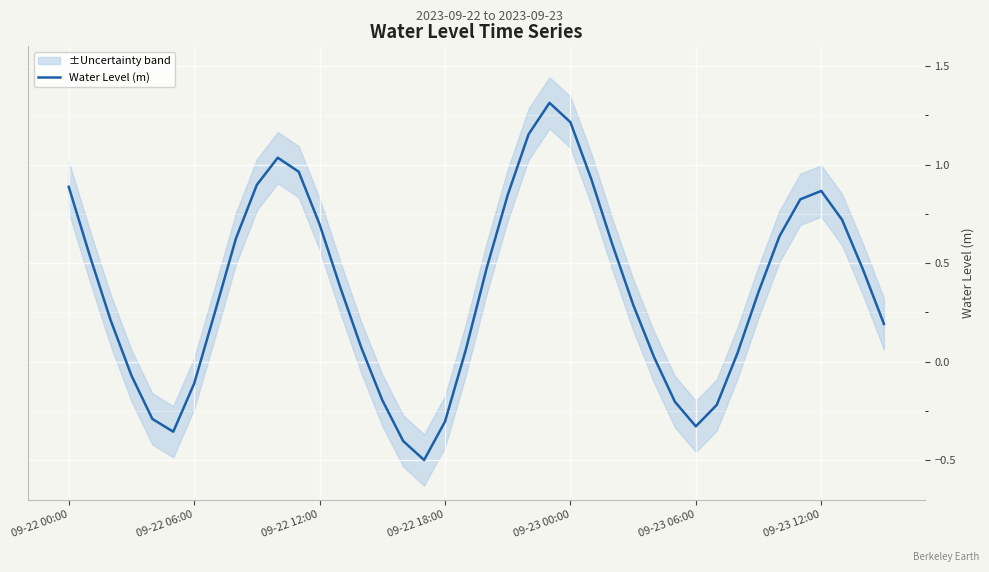

Where does the Water Level (m) series first go above 0?

09-22 00:00